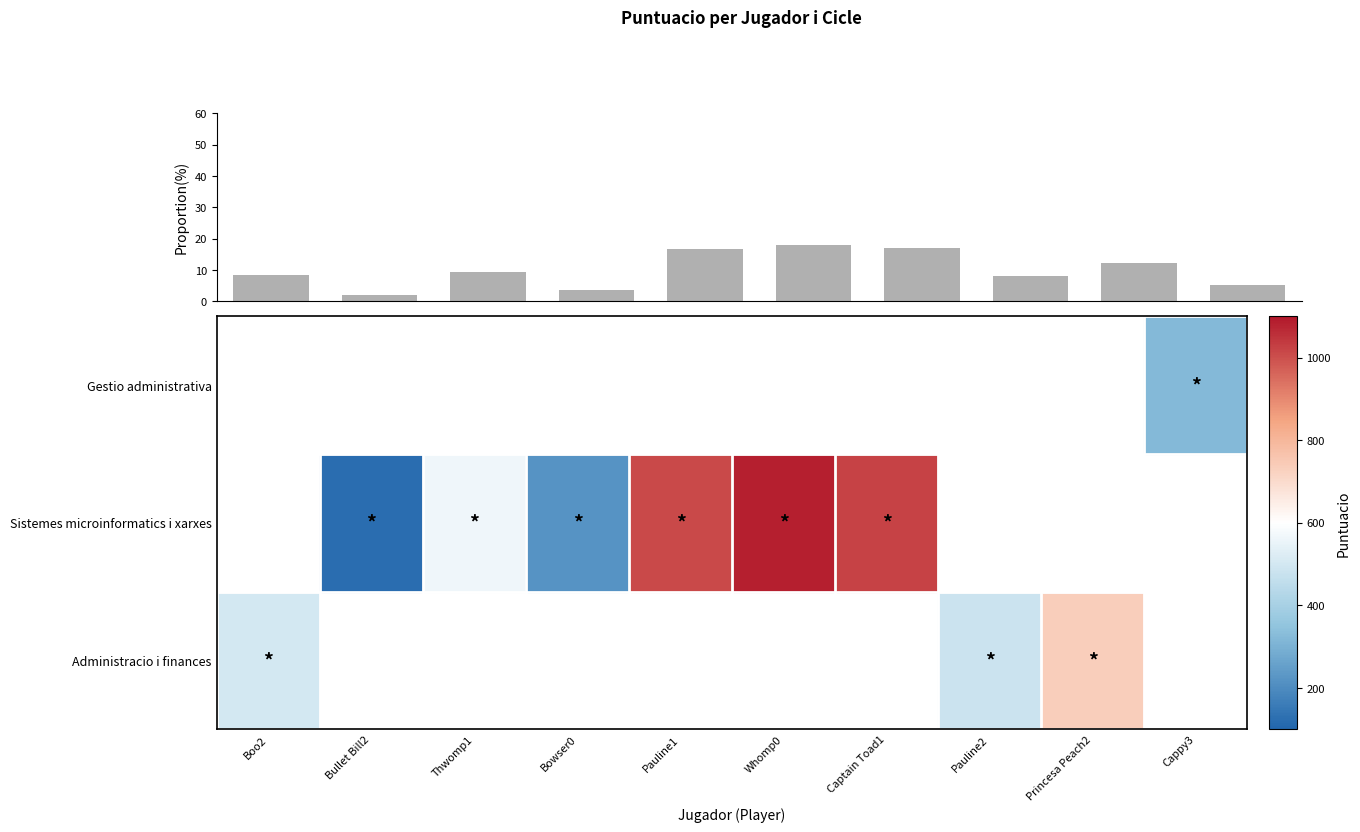

What is the difference between the second highest and minimum values?

14.9